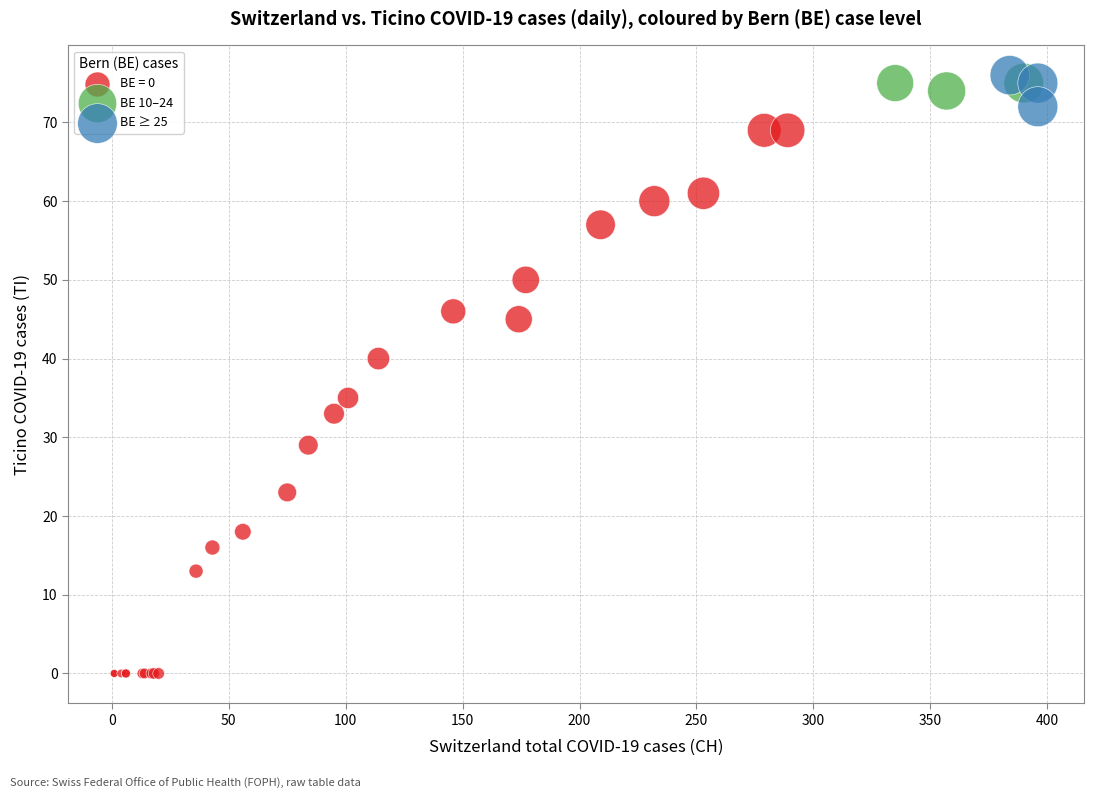

Which series contains the lowest Y value?

BE = 0